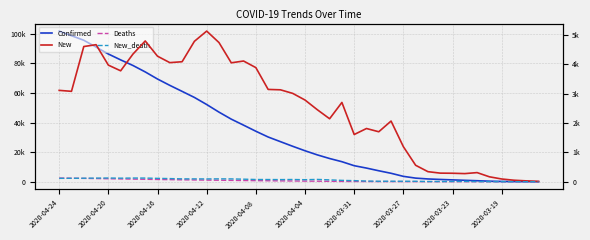

Read the Deaths value at 2020-04-16.

1518